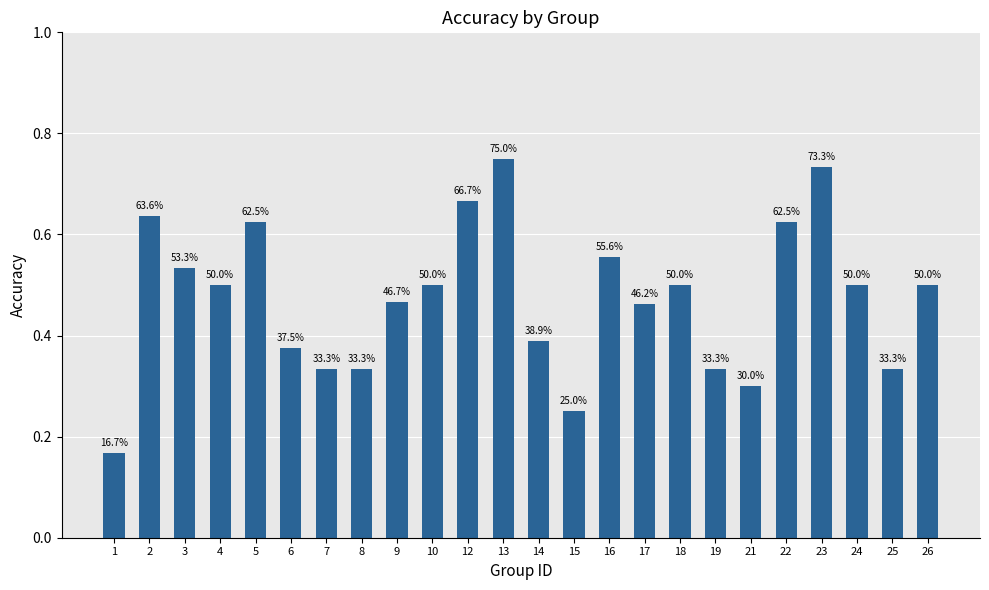

Rank the categories by value from highest to lowest.

13, 23, 12, 2, 5, 22, 16, 3, 4, 10, 18, 24, 26, 9, 17, 14, 6, 7, 8, 19, 25, 21, 15, 1